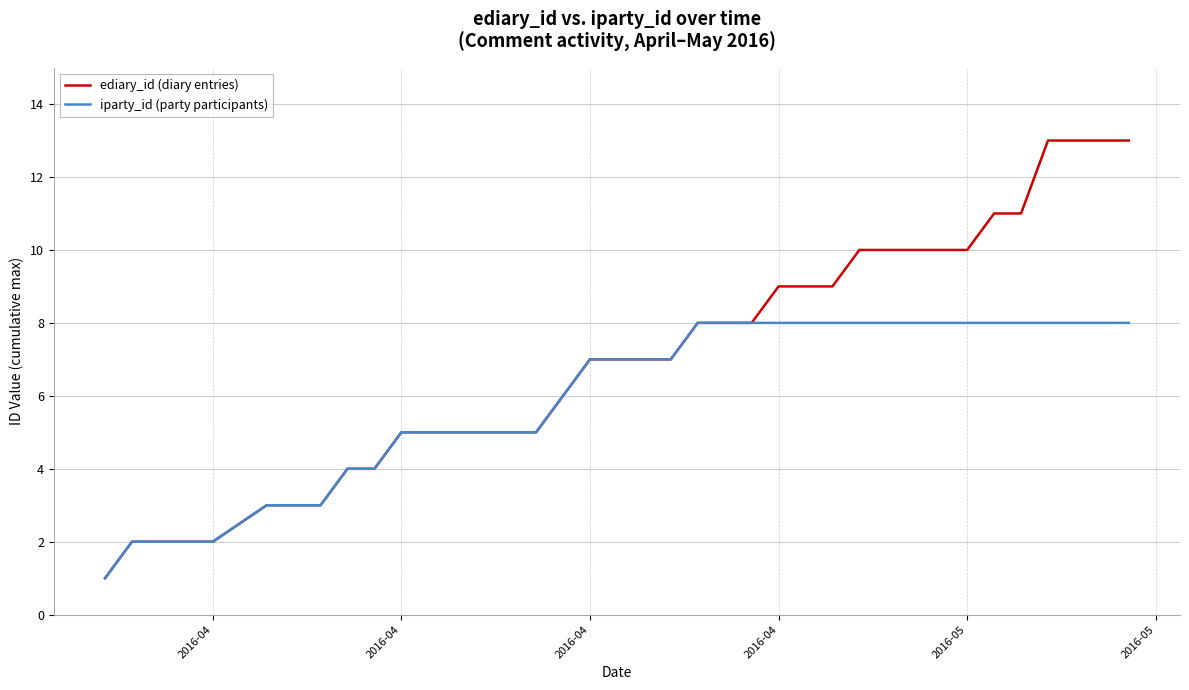

Rank the series by their average value, from highest to lowest.

ediary_id (diary entries), iparty_id (party participants)